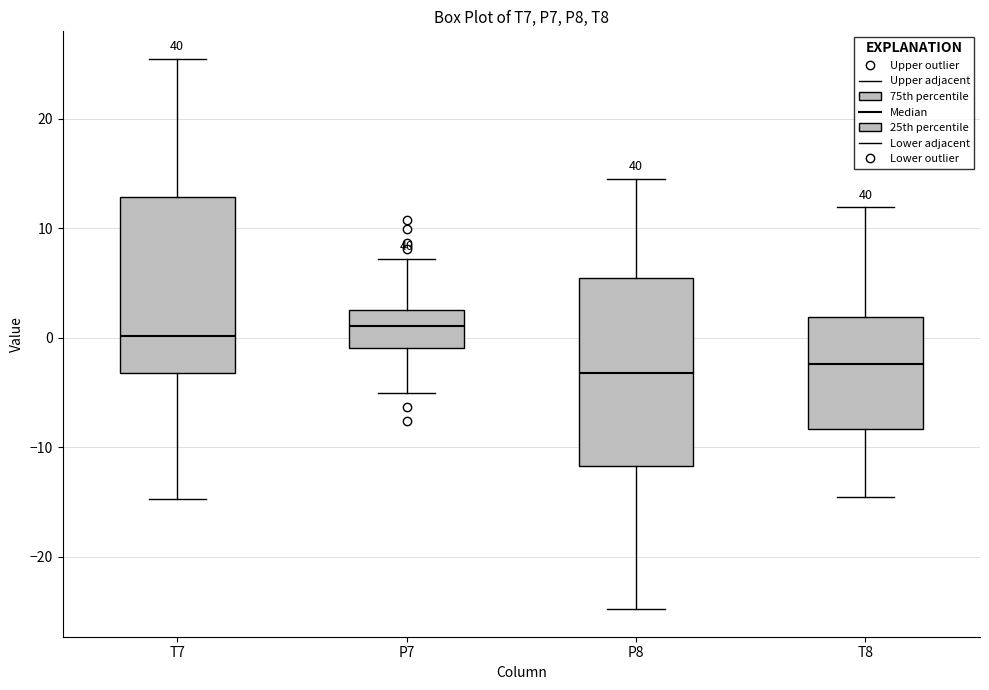

Where does the upper whisker of the box for P8 end on the y-axis? The values are not printed on the chart, so give them approximately, as read against the axis.

15